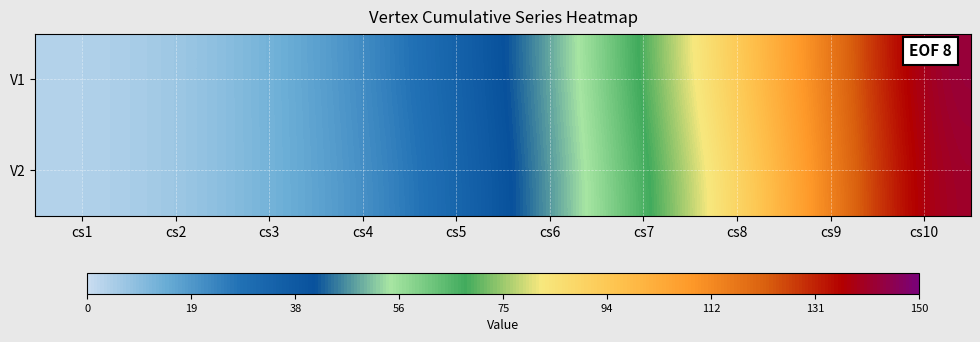

List the series in order of their peak value, highest first.

V1, V2